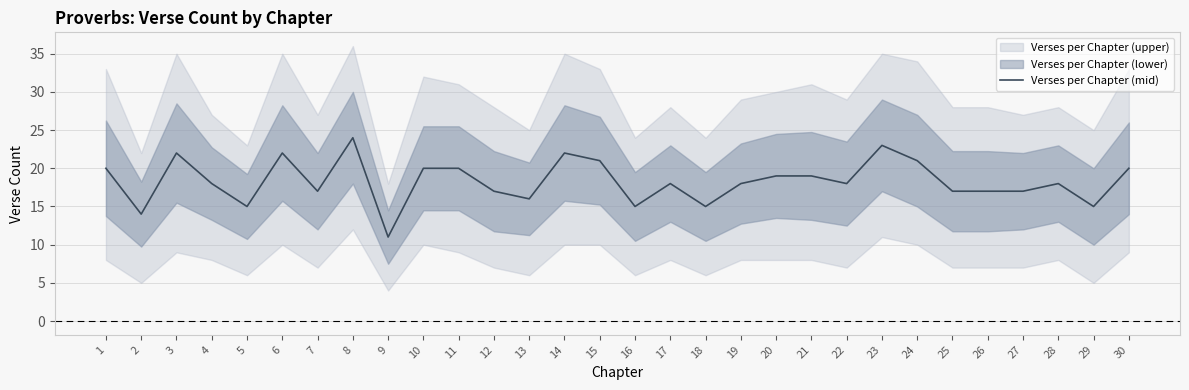

What is the change in value from 6 to 7?

-5